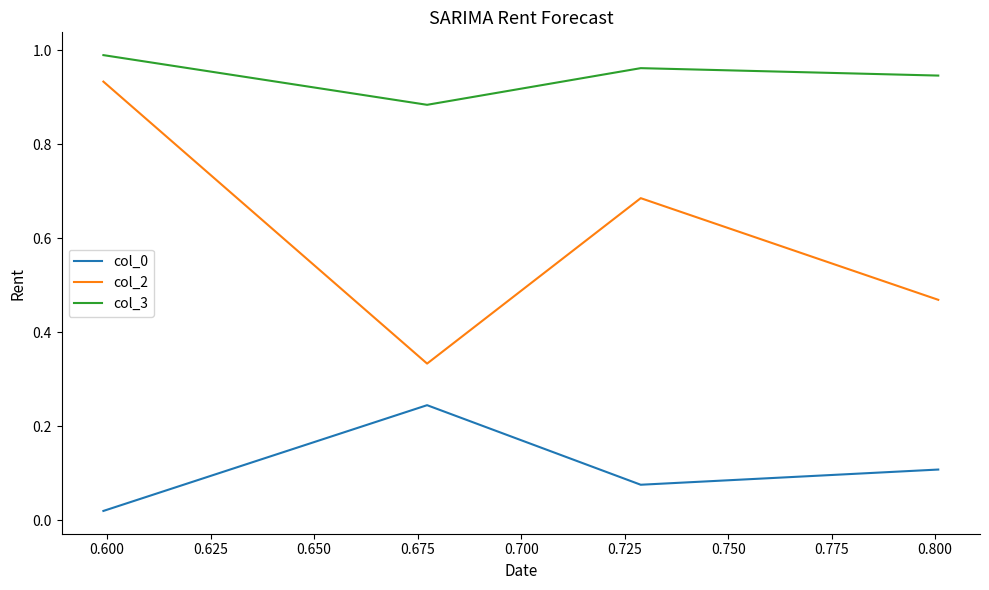

Which series has the largest total across all categories?

col_3